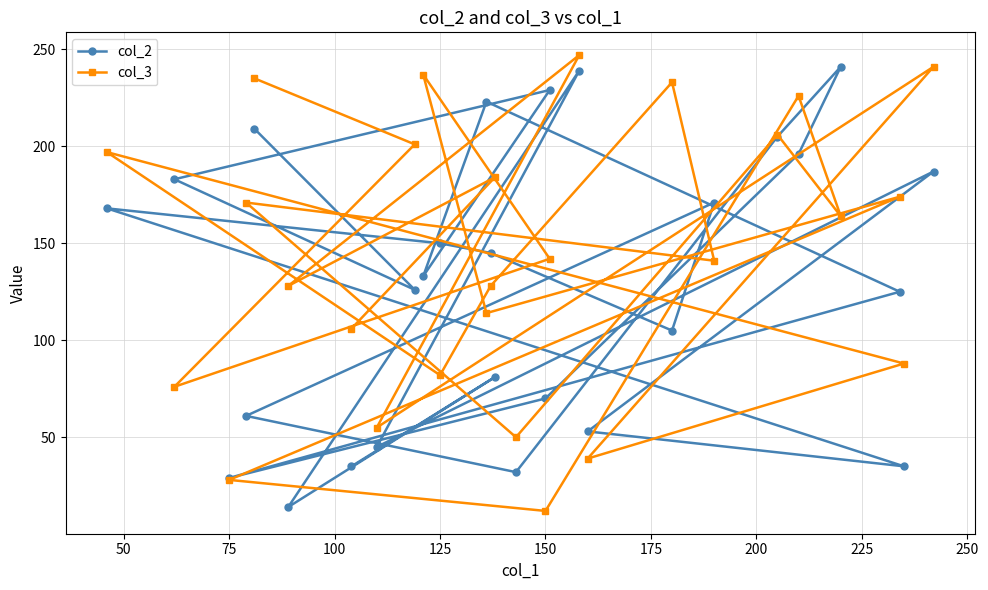

What is the difference between the highest and lowest values at 150?

58